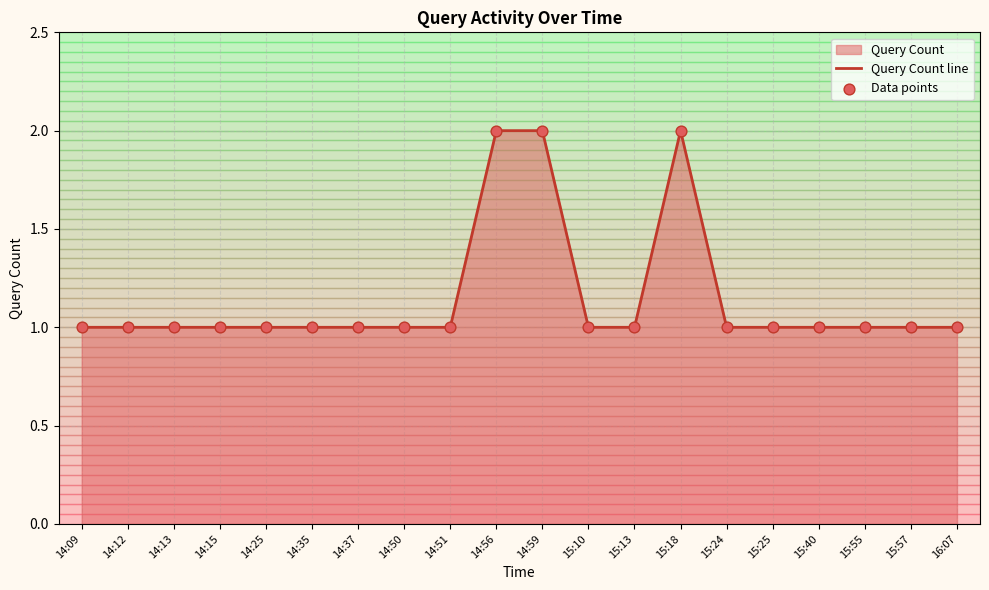

At how many categories does at least one series exceed 1?

3